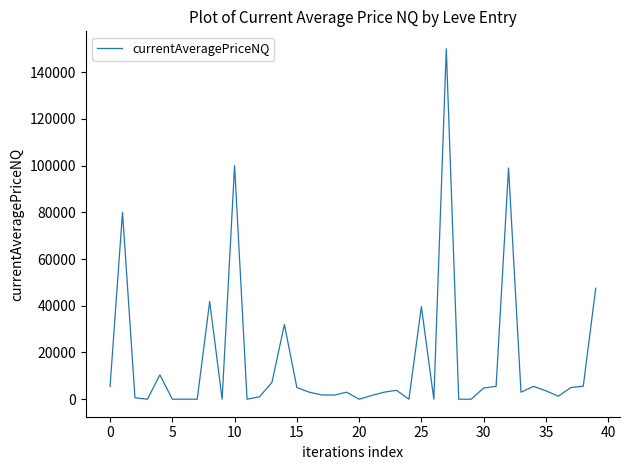

How many values are below 3000?

17